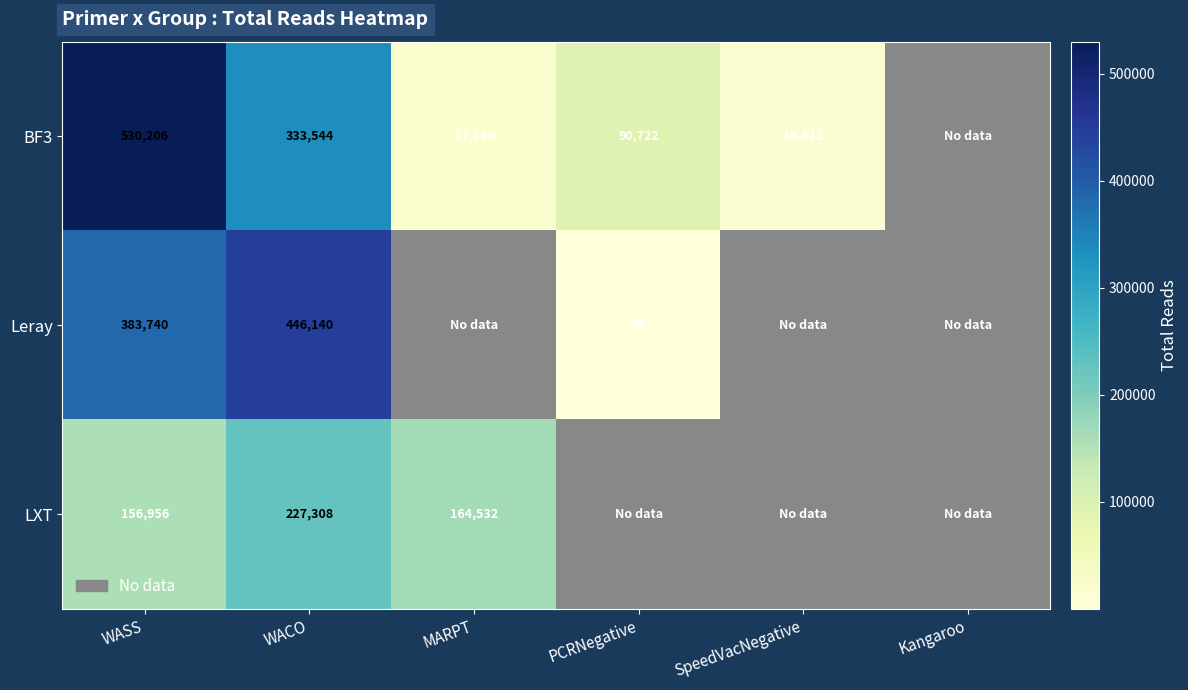

Which category has the highest value in the Leray series?

WACO